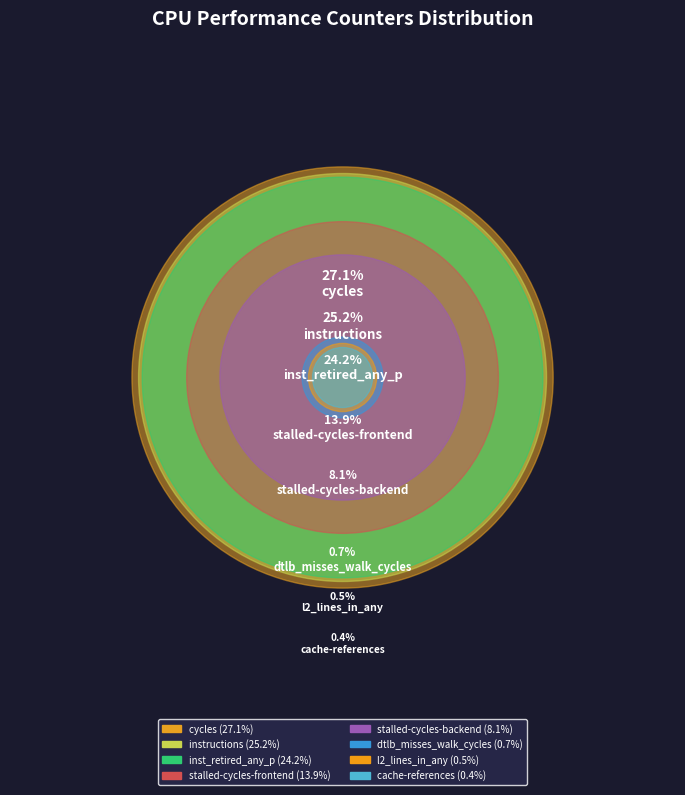

What is the change in value from cycles to stalled-cycles-backend?

-6827355275